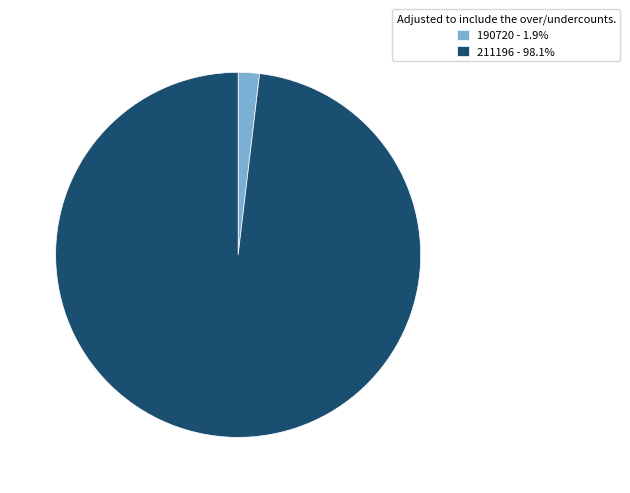

Does 190720 account for over 50% of the chart?

No